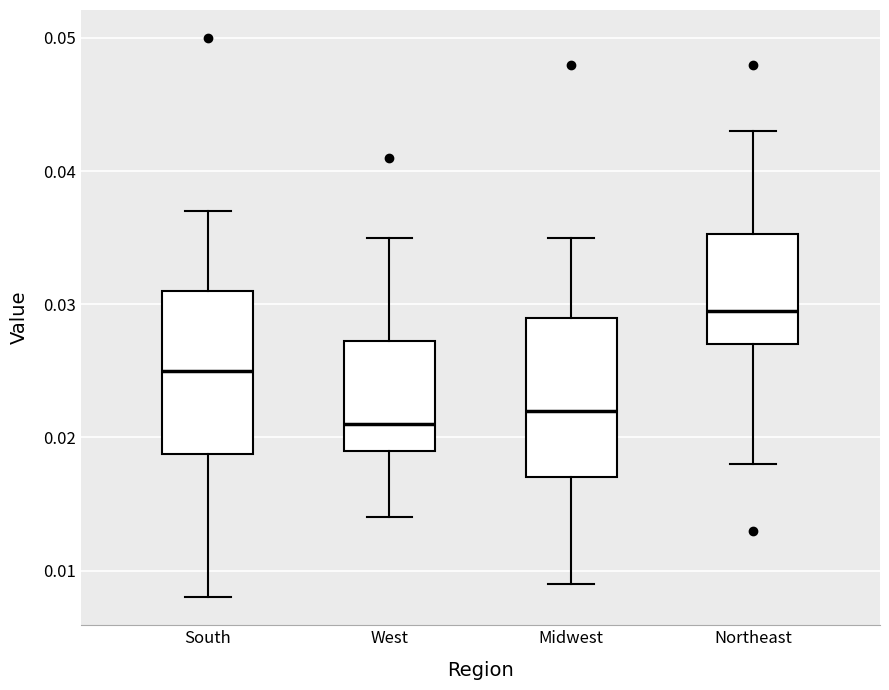

Reading left to right, transcribe this box plot: for each box, give where its median line is, the range the box spans, and where its two whiskers end, as read against the y-axis. The values are not printed on the chart, so give them approximately, as read against the axis.

South: median 0.025, box 0.019 to 0.031, whiskers 0.008 to 0.037
West: median 0.021, box 0.019 to 0.027, whiskers 0.014 to 0.035
Midwest: median 0.022, box 0.017 to 0.029, whiskers 0.009 to 0.035
Northeast: median 0.030, box 0.027 to 0.035, whiskers 0.018 to 0.043